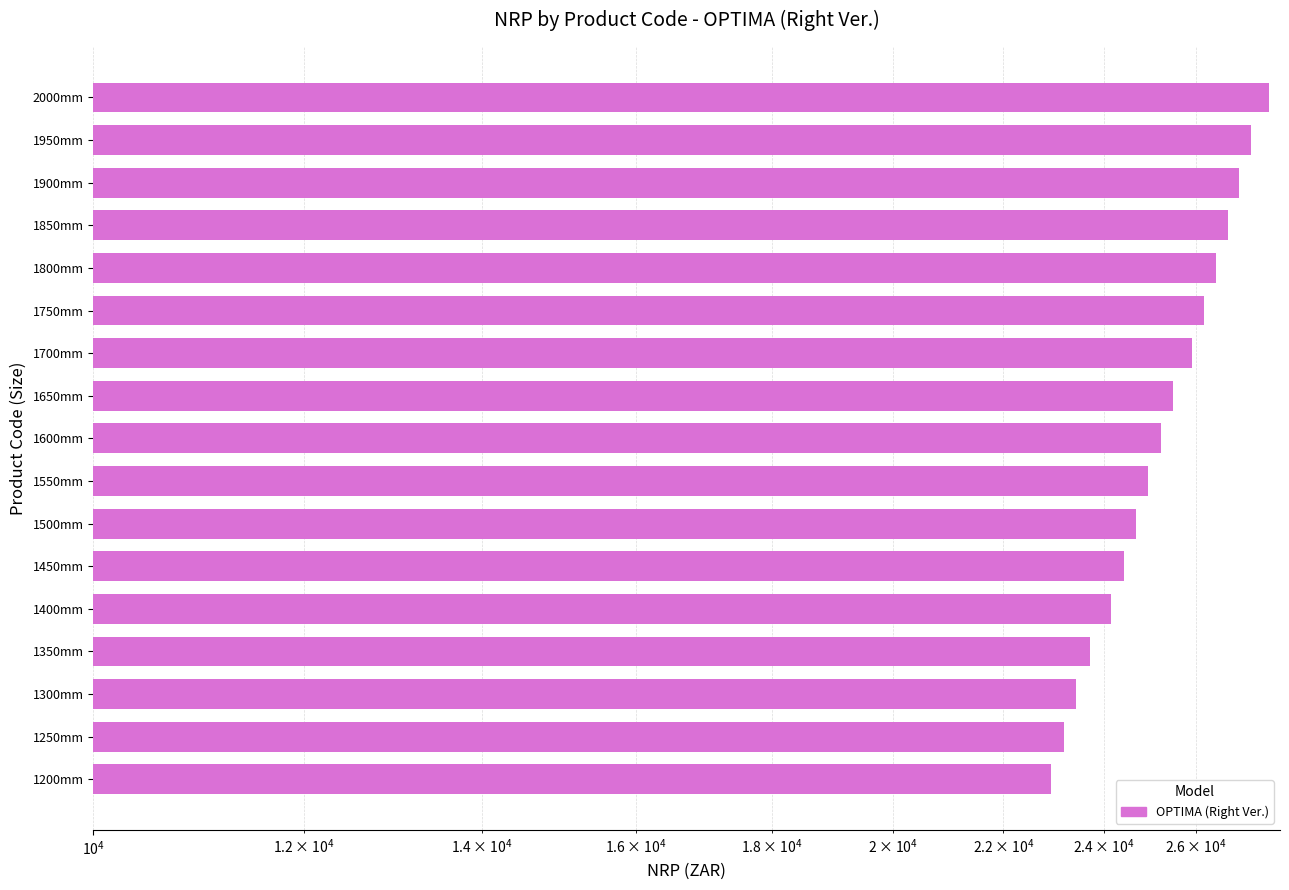

The chart shows a value of 48071 at 1900mm. True or false?

False